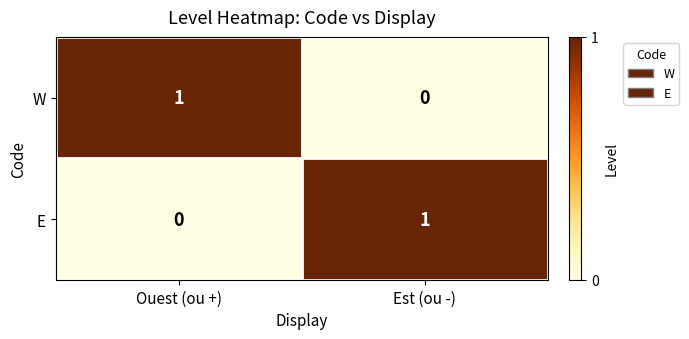

What is the greatest value displayed?

1